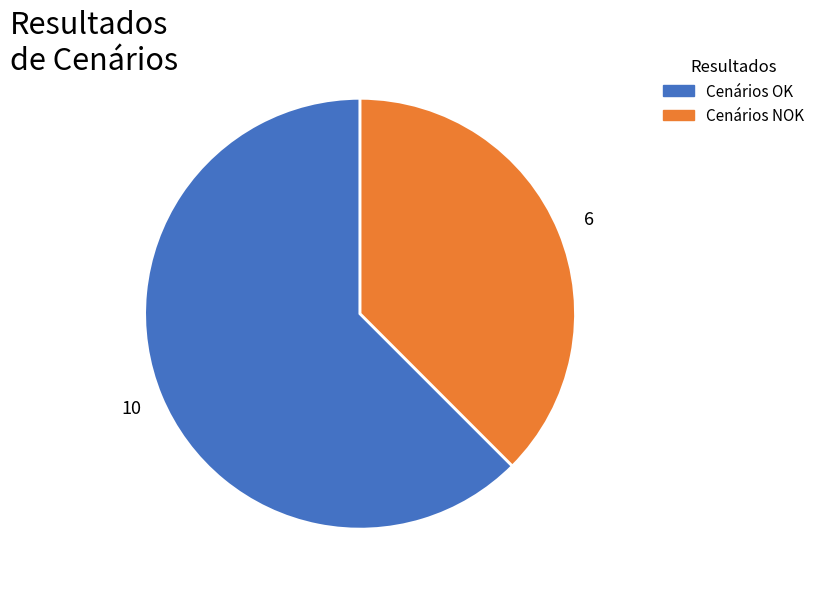

Approximately how many times larger is the value at Cenários OK compared to Cenários NOK?

1.7